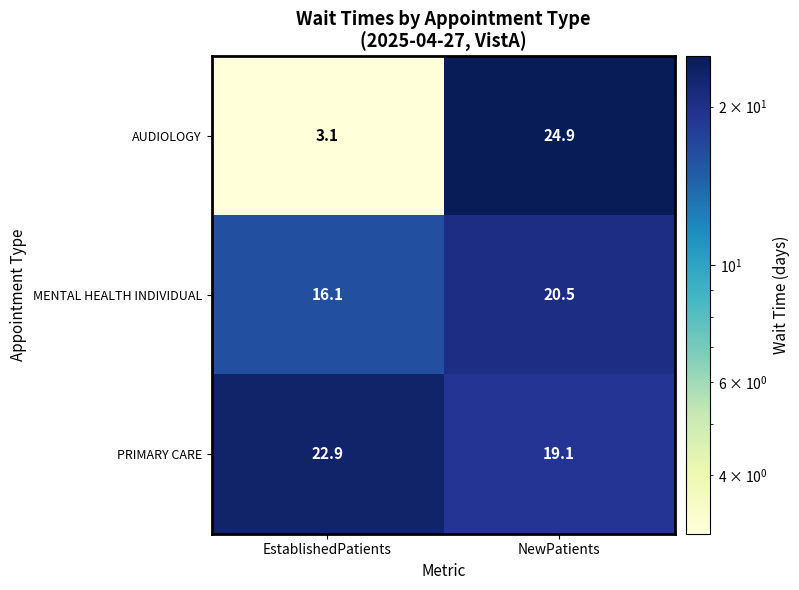

How many distinct data groups are displayed?

3